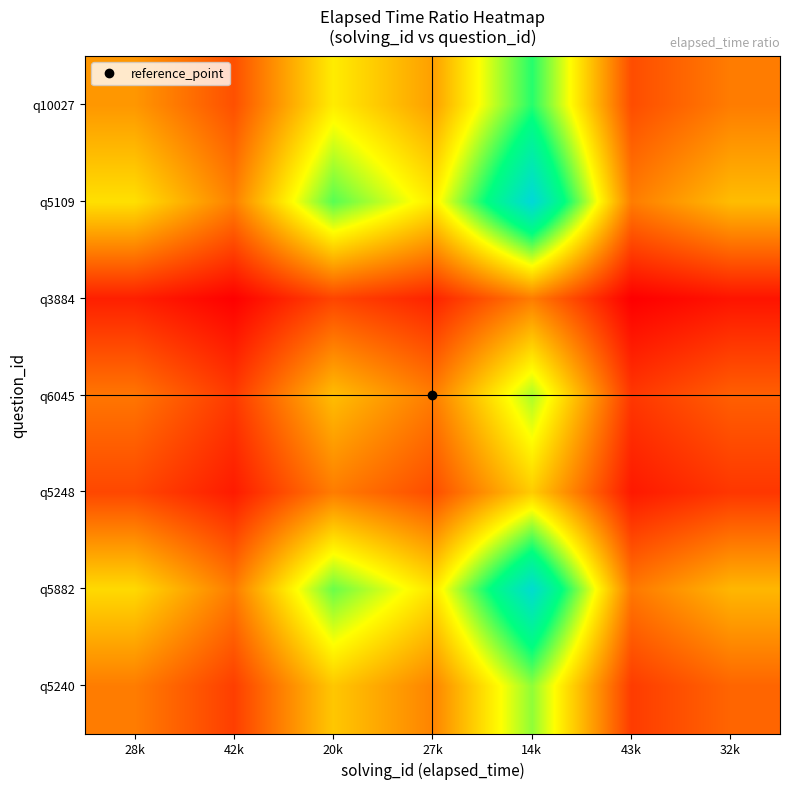

How many series are shown in this chart?

7